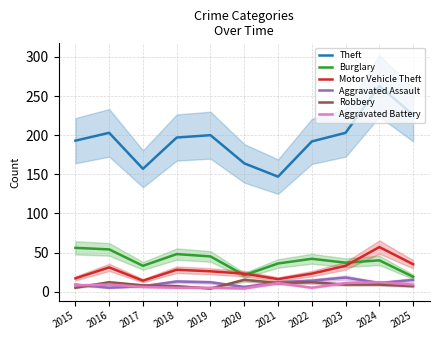

What is the highest value of the Robbery series?

15